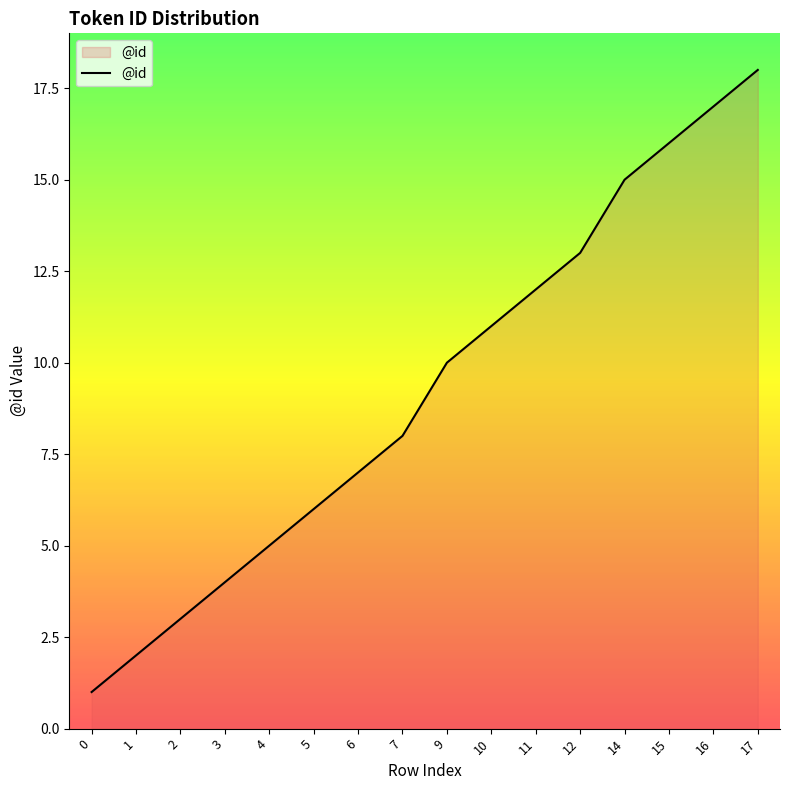

The value at 9 is 10. True or false?

True